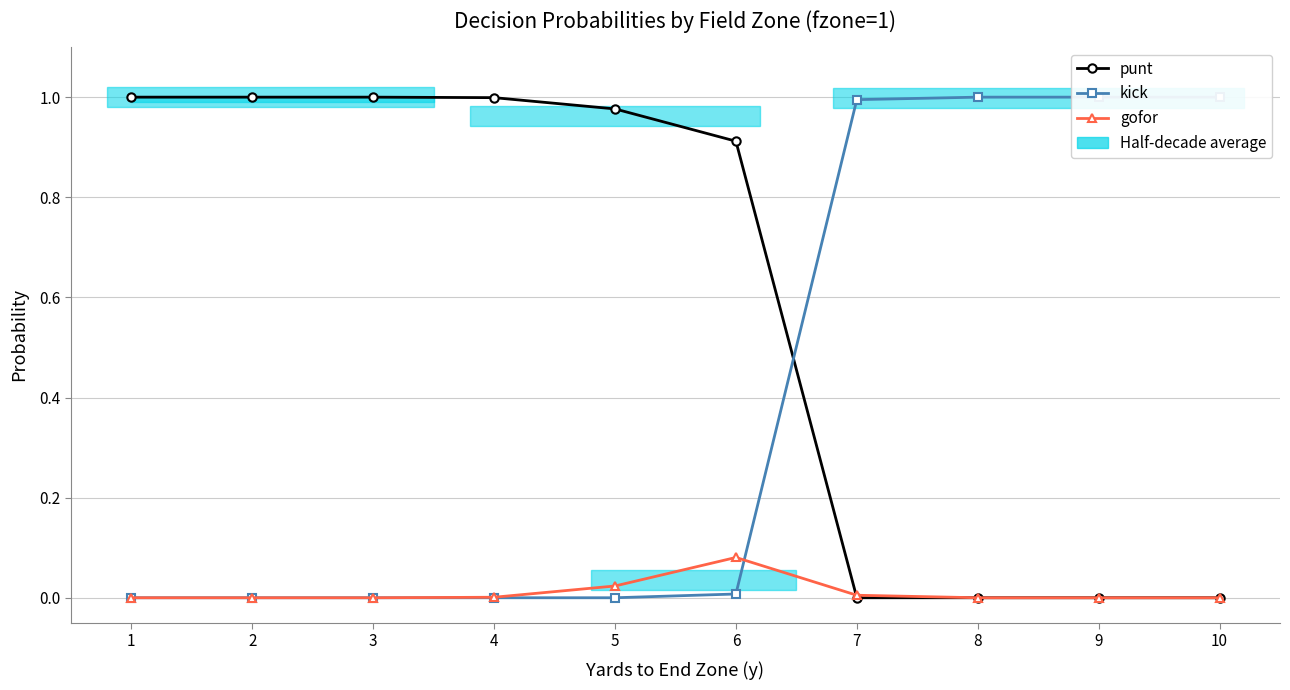

Reading left to right, transcribe all the data shown in this chart.

punt: 1.0	1.0	1.0	1.0	1.0	0.9	0.0	0.0	0.0	0.0
kick: 0.0	0.0	0.0	0.0	0.0	0.0	1.0	1.0	1.0	1.0
gofor: 0.0	0.0	0.0	0.0	0.0	0.1	0.0	0.0	0.0	0.0